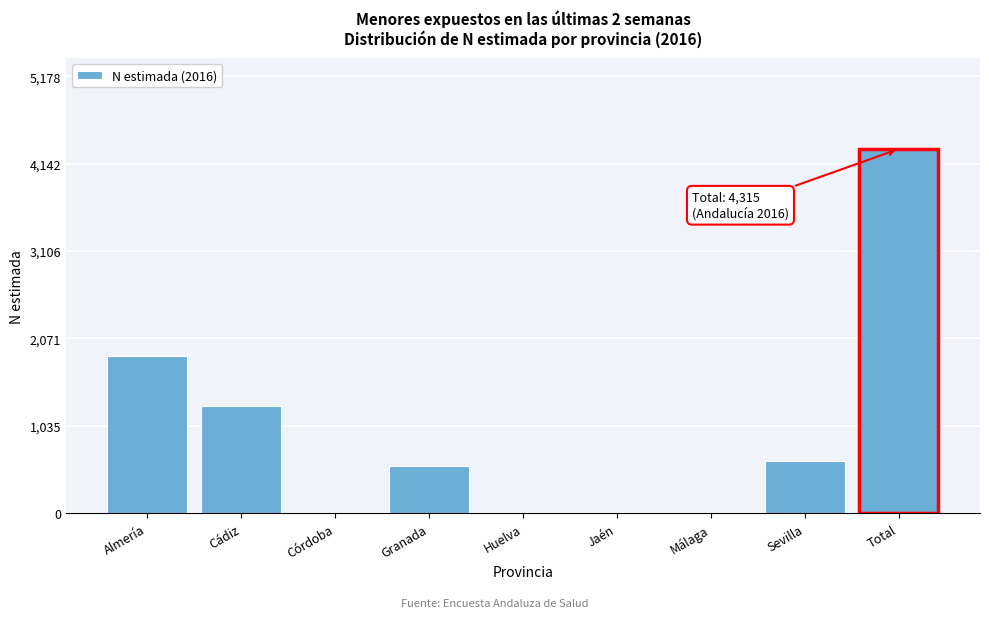

Reading left to right, what are all the values shown in this chart?

Almería=1869	Cádiz=1270	Córdoba=0	Granada=560	Huelva=0	Jaén=0	Málaga=0	Sevilla=617	Total=4315